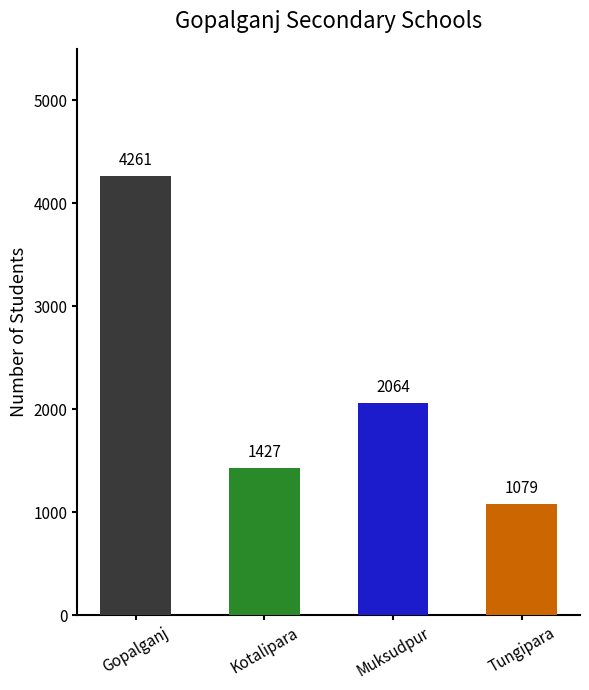

How many bars are there in total?

4